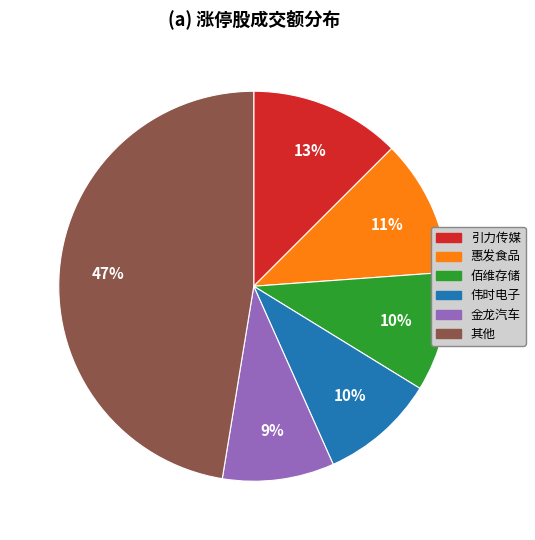

To the nearest percent, what is the average slice percentage?

17%